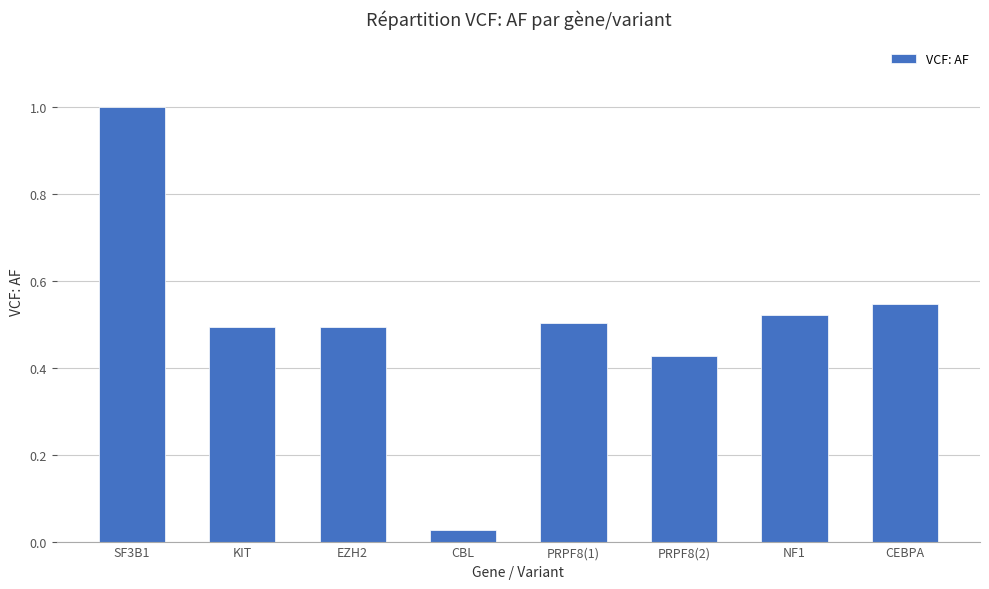

The chart shows a value of 0.8 at EZH2. True or false?

False